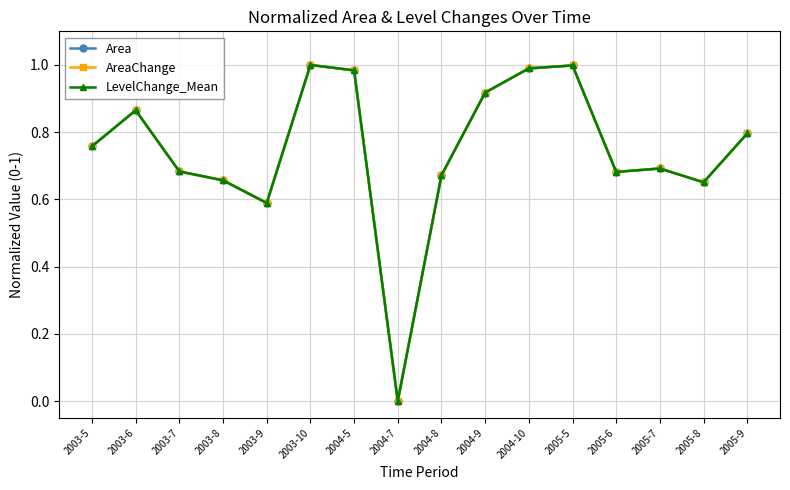

How many values in AreaChange are above zero?

15